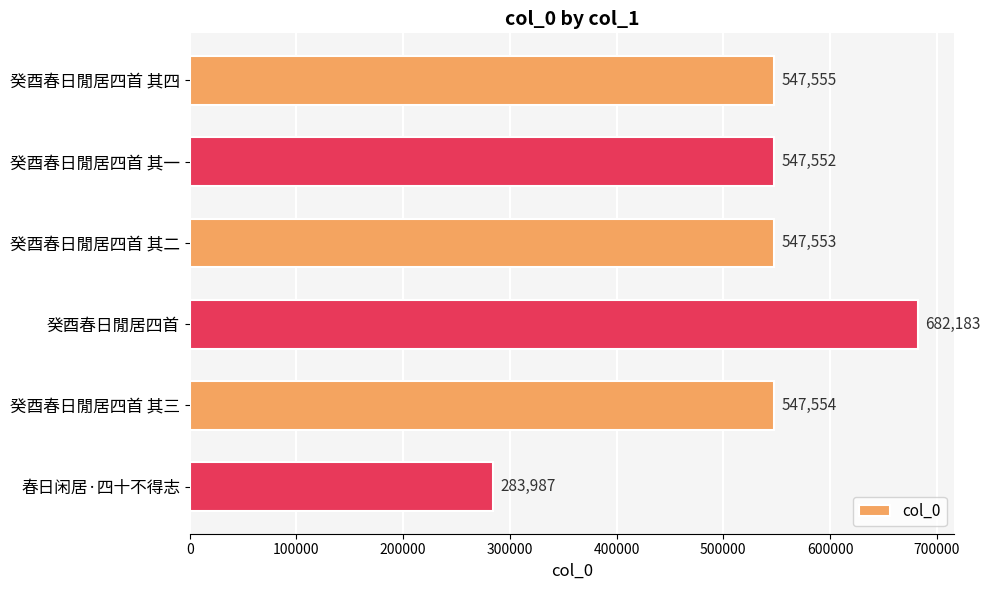

Reading top to bottom, what are all the values shown in this chart?

癸酉春日閒居四首 其四=547555	癸酉春日閒居四首 其一=547552	癸酉春日閒居四首 其二=547553	癸酉春日閒居四首=682183	癸酉春日閒居四首 其三=547554	春日闲居·四十不得志=283987